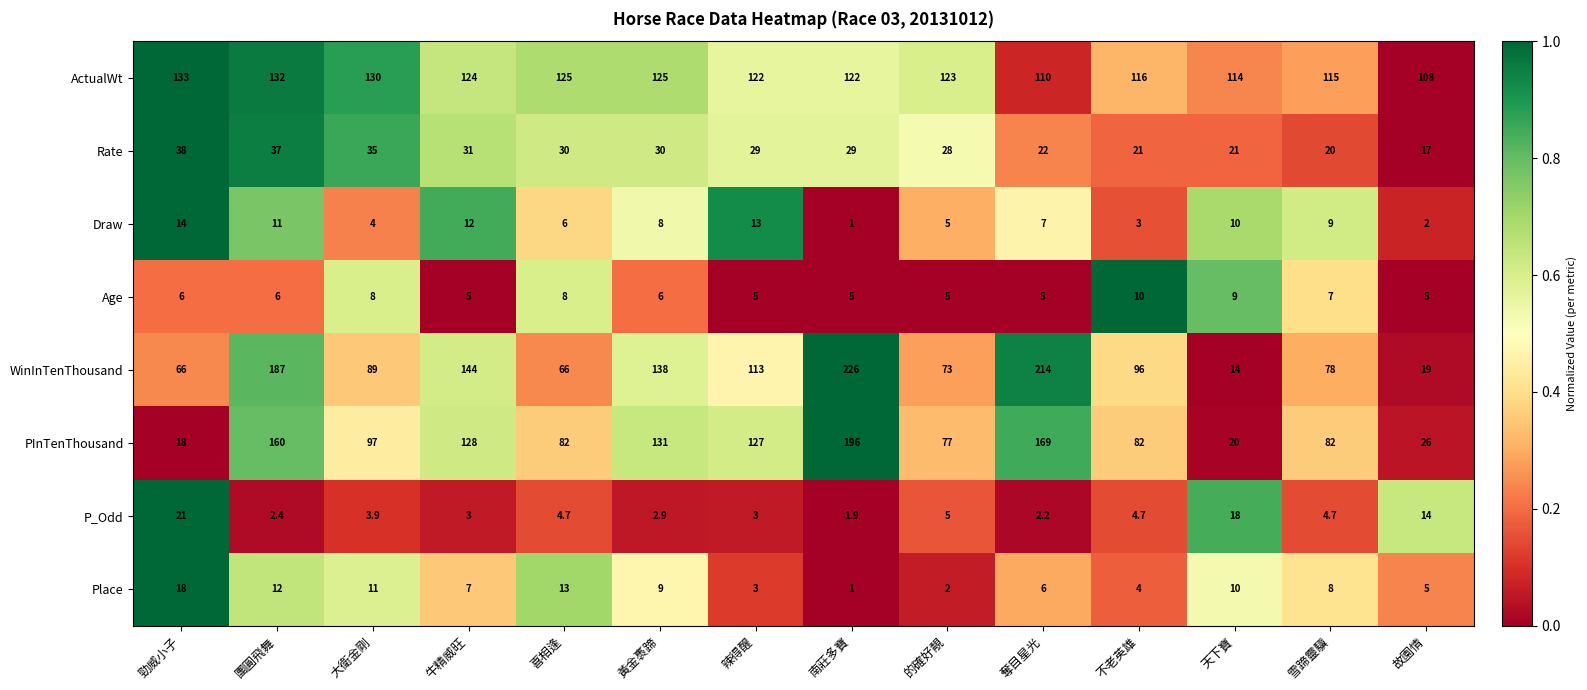

How many distinct data groups are displayed?

8